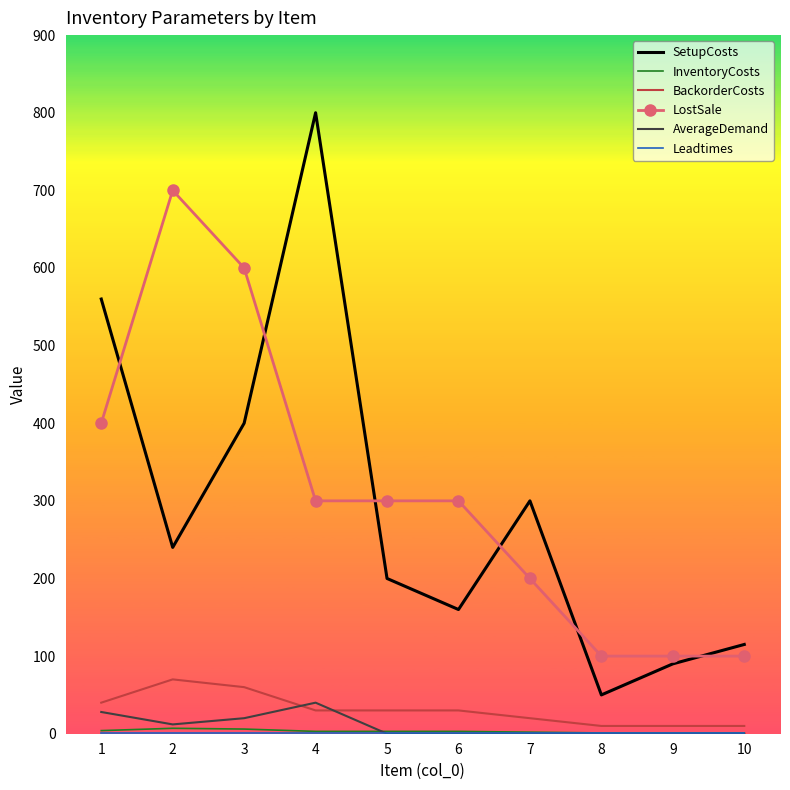

Is the value of AverageDemand at 9 greater than the value of LostSale at 9?

No